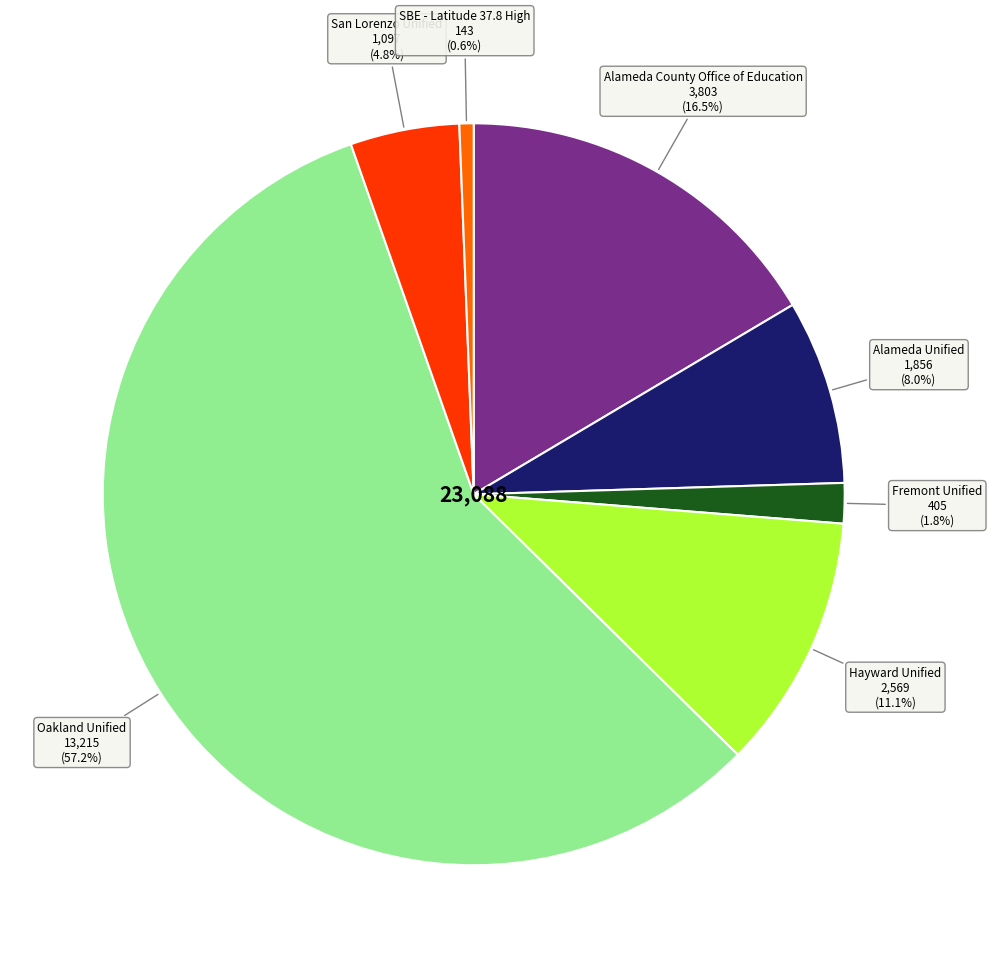

Does any single category account for the majority?

Yes